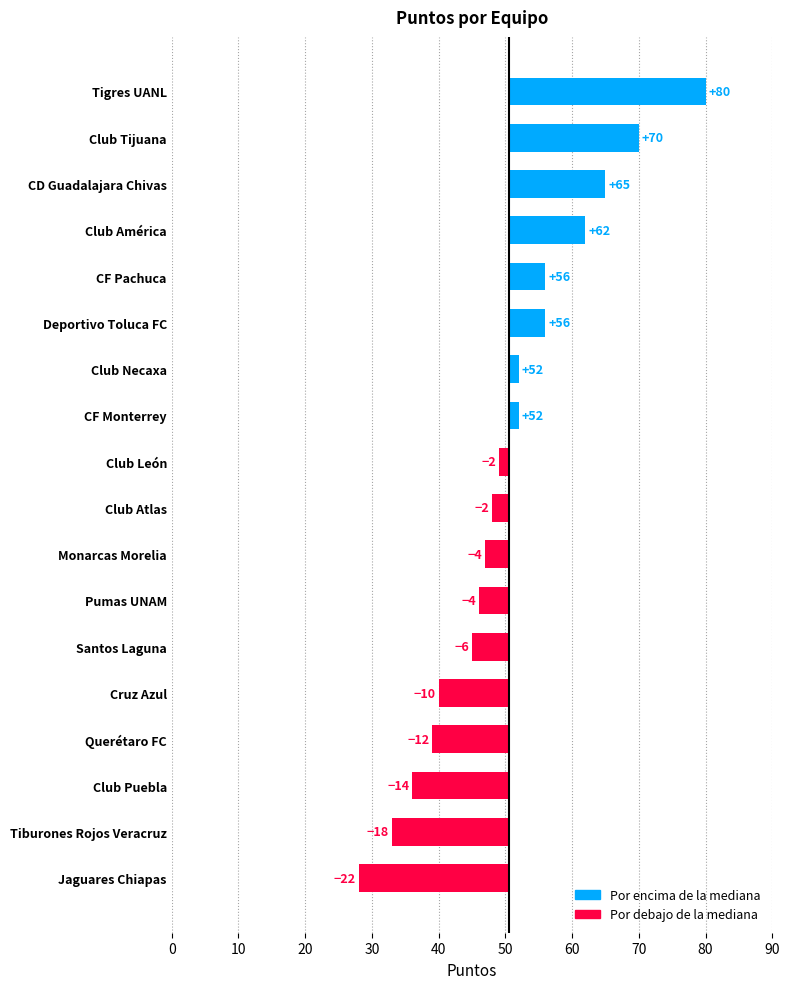

What position from the left is Monarcas Morelia?

11